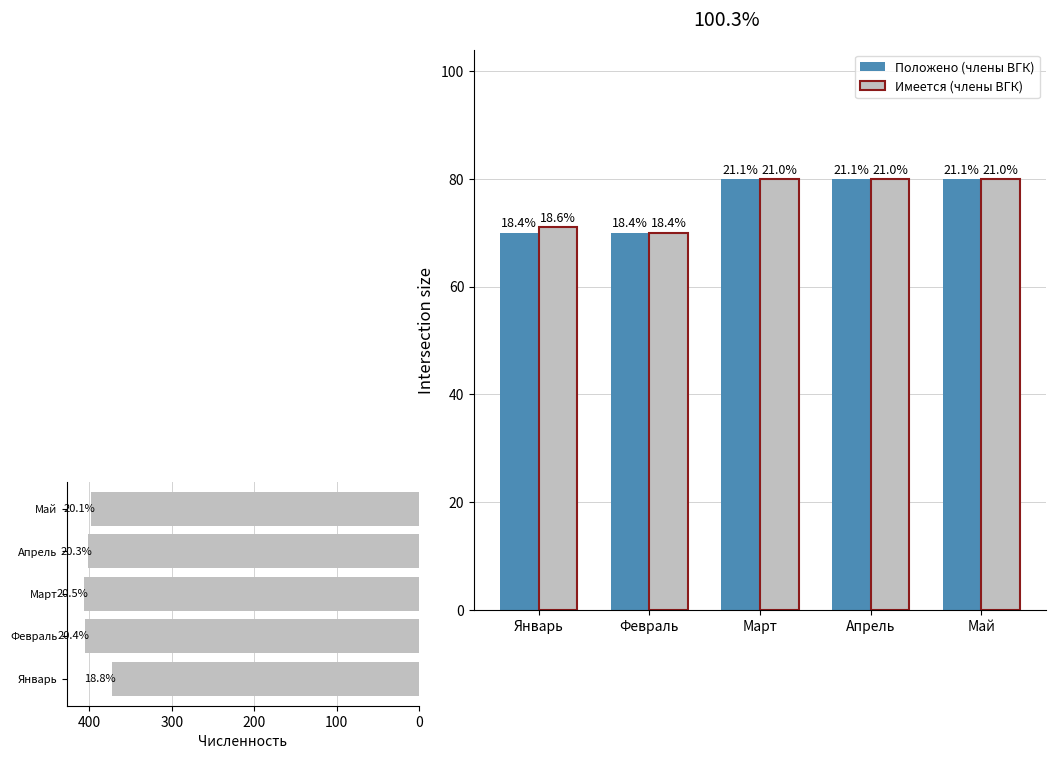

What is the difference between the highest and lowest values at Январь?

303